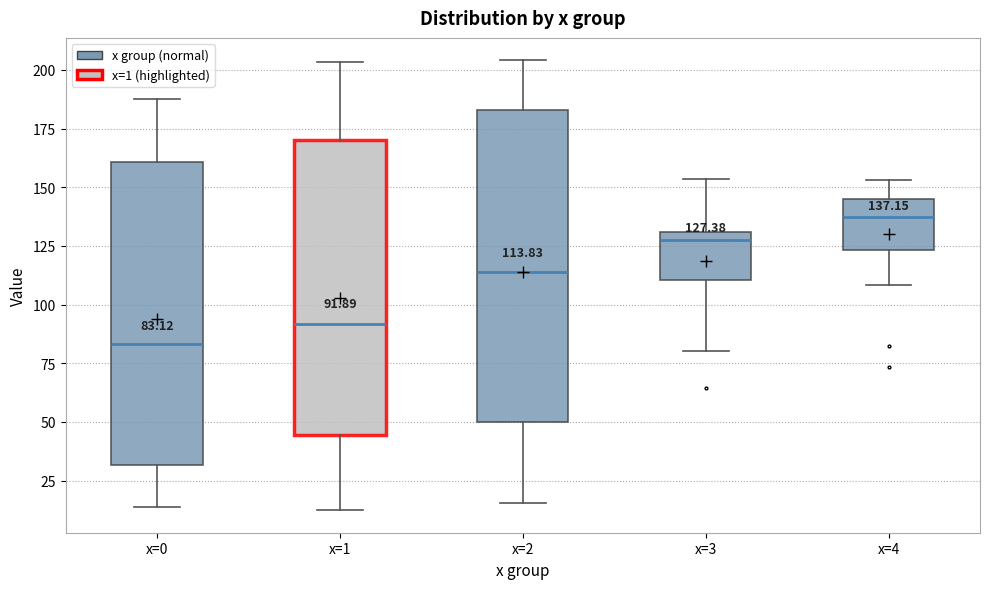

Which box has the highest median line?

x=4